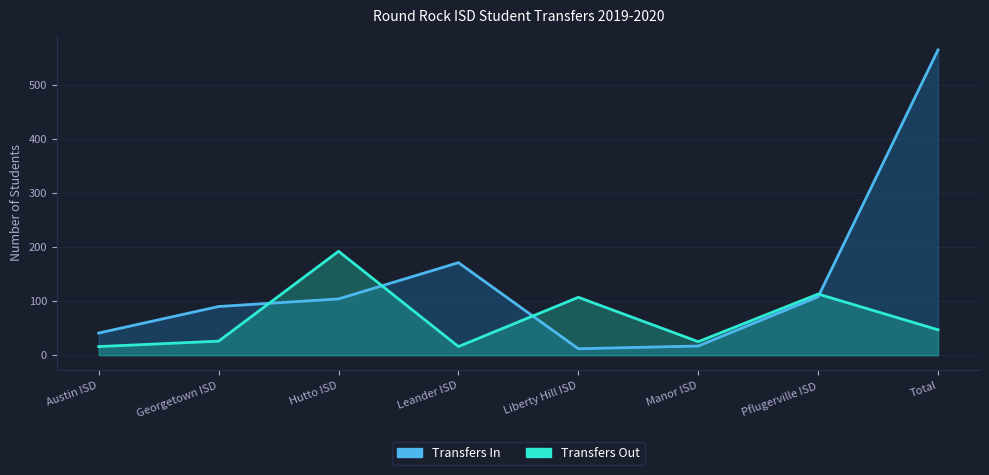

True or false: Transfers Out and Transfers In cross at least once.

True